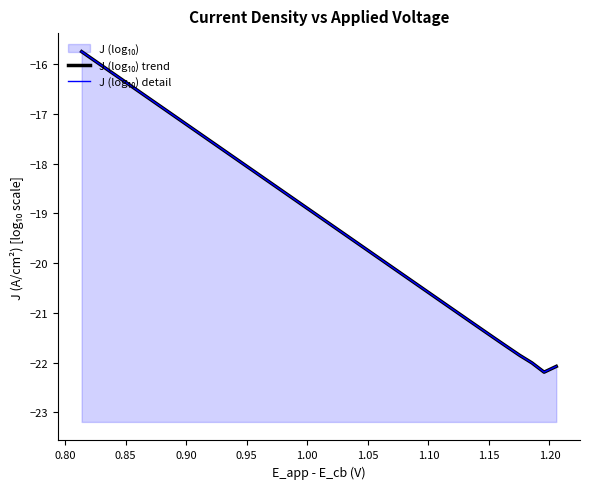

Which series has the largest total across all categories?

J (log₁₀) trend